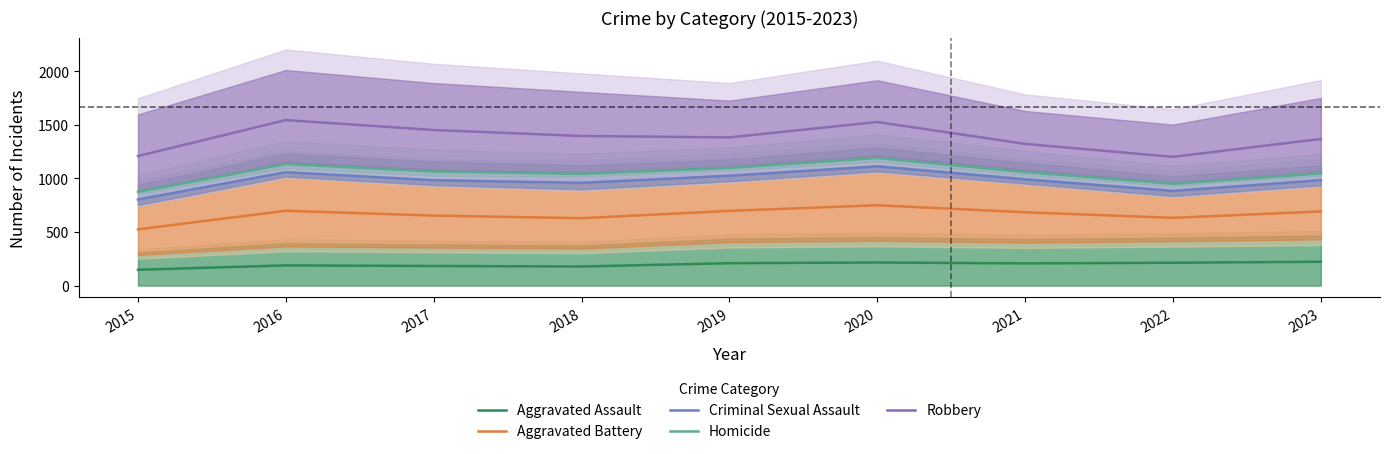

At which category does Criminal Sexual Assault reach its first local peak?

2016